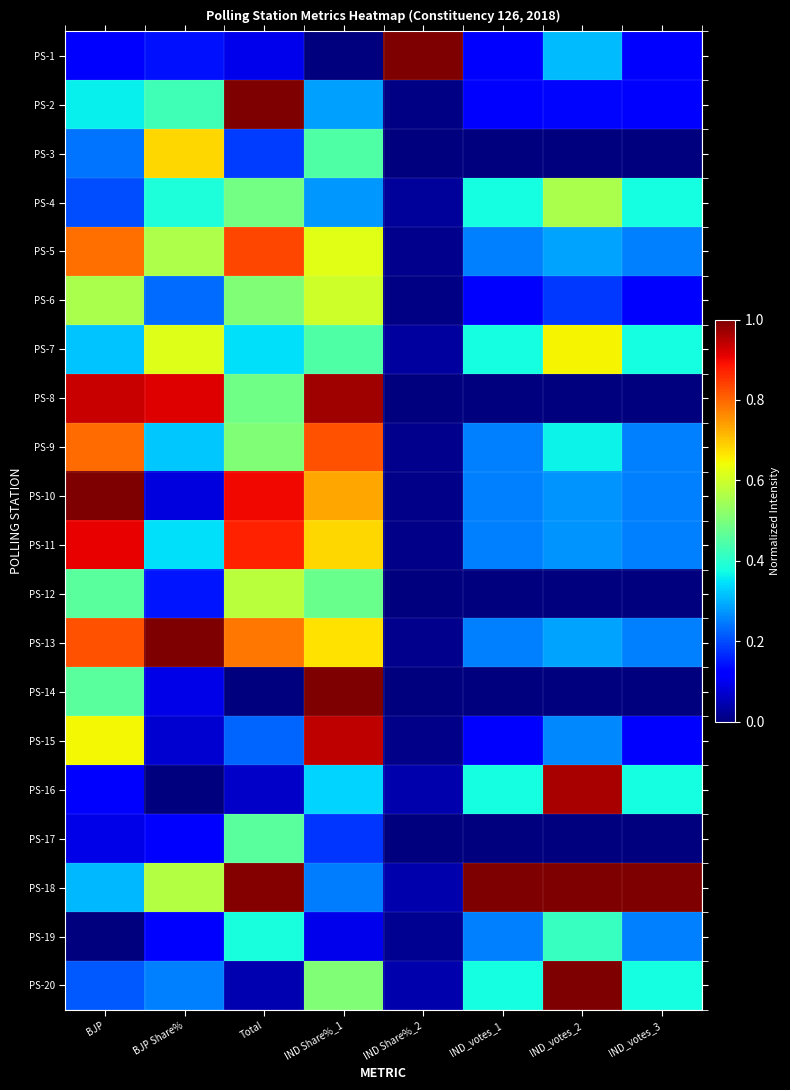

What is the spread (max minus min) of values at BJP Share%?

1.0